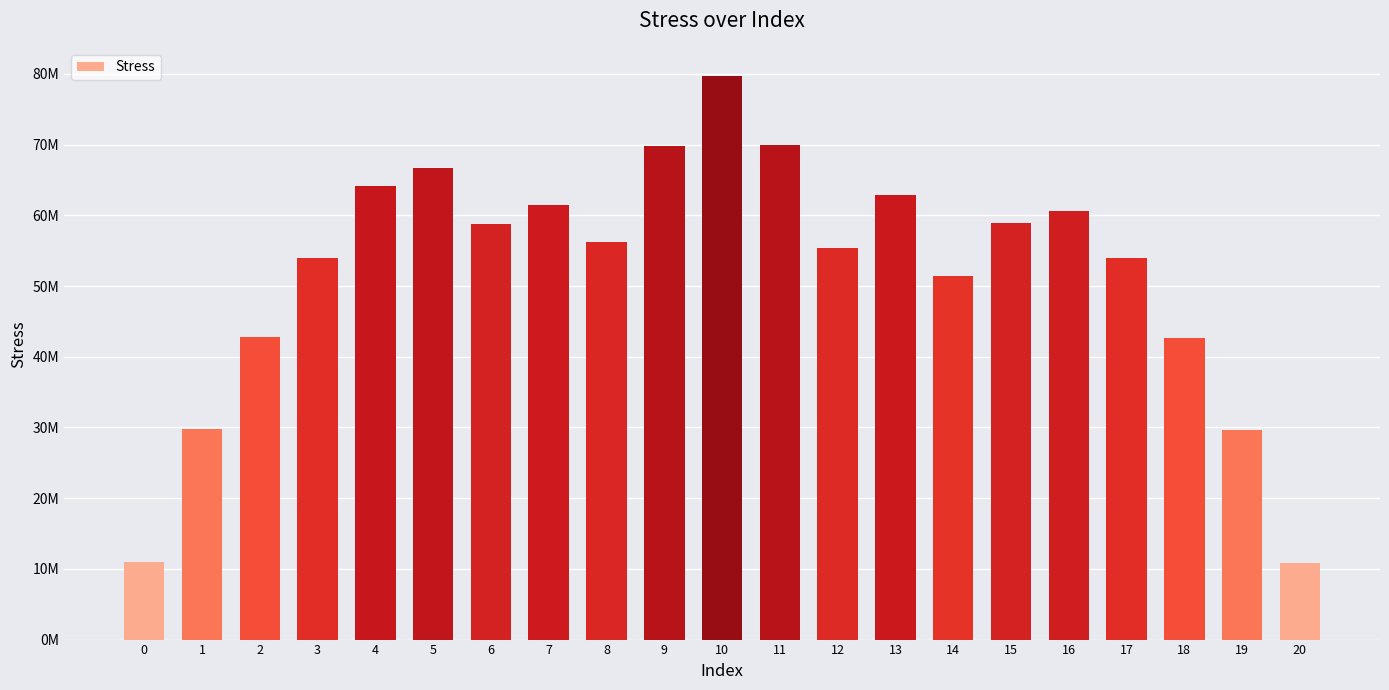

Does the chart contain any negative values?

No